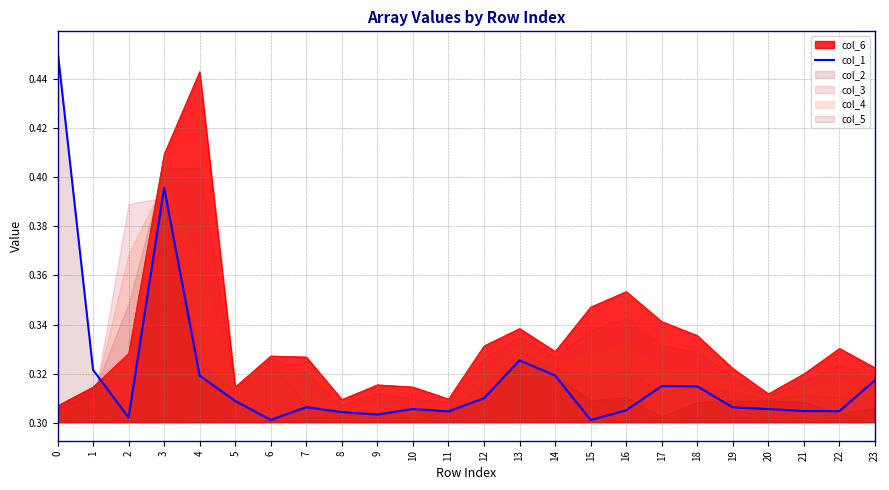

How many points are lower than both their immediate neighbors (excluding endpoints)?

6